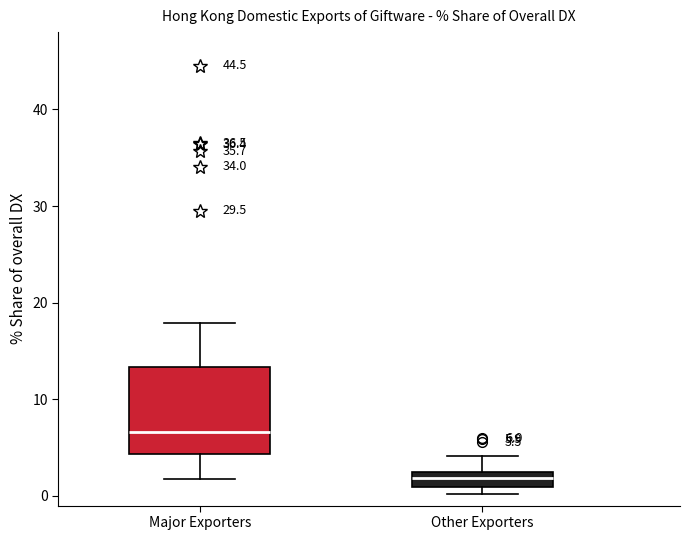

Comparing the boxes themselves (not the whiskers), which one is the tallest?

Major Exporters